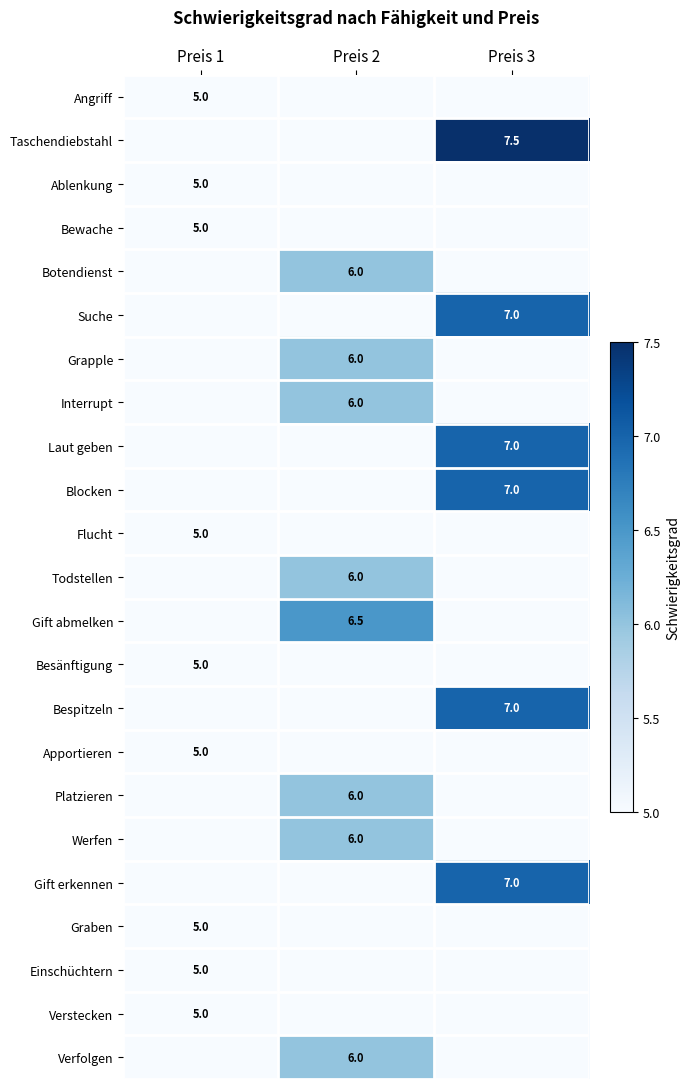

The Einschüchtern series shows 2.3 at Preis 1. True or false?

False